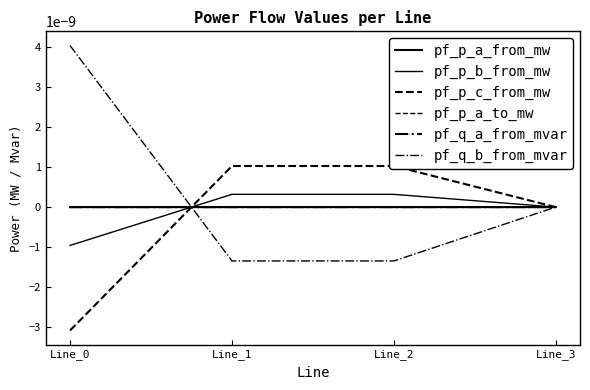

The value of pf_p_c_from_mw at Line_1 is 0.0. True or false?

False